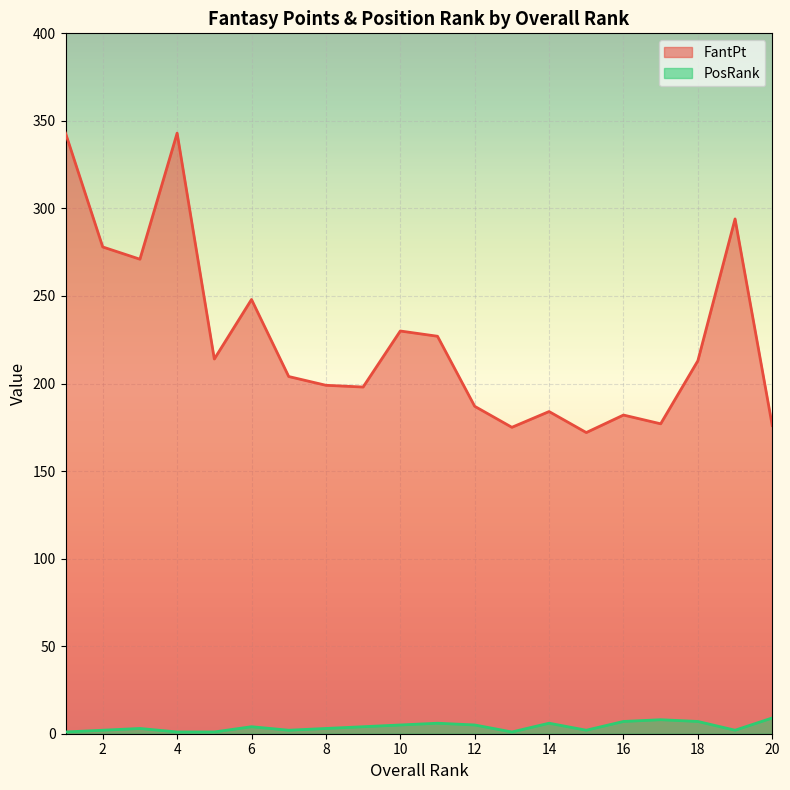

True or false: PosRank and FantPt cross at least once.

False